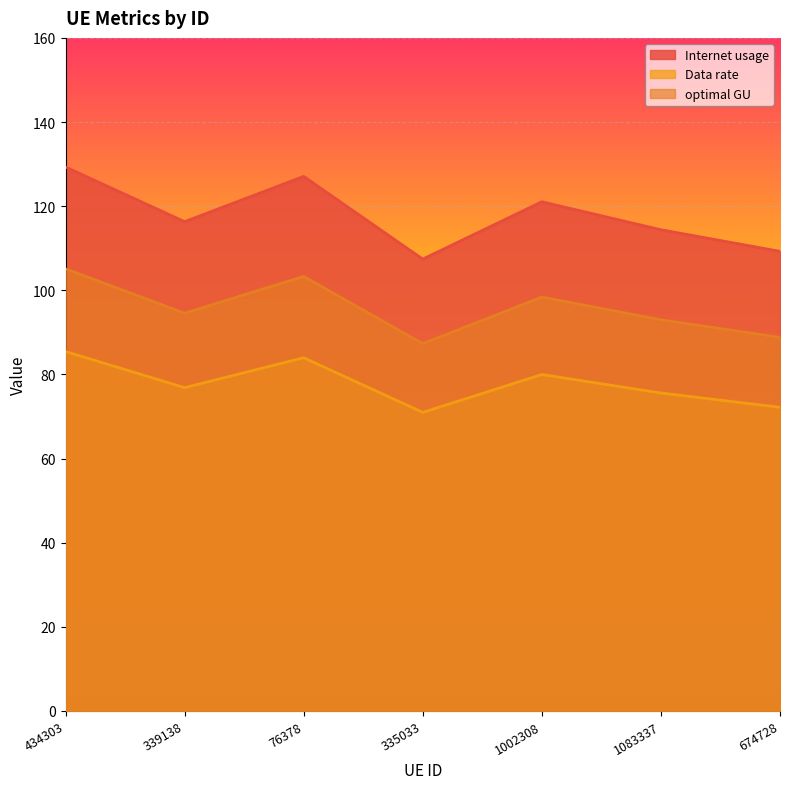

Between 1002308 and 434303, which is larger?

434303